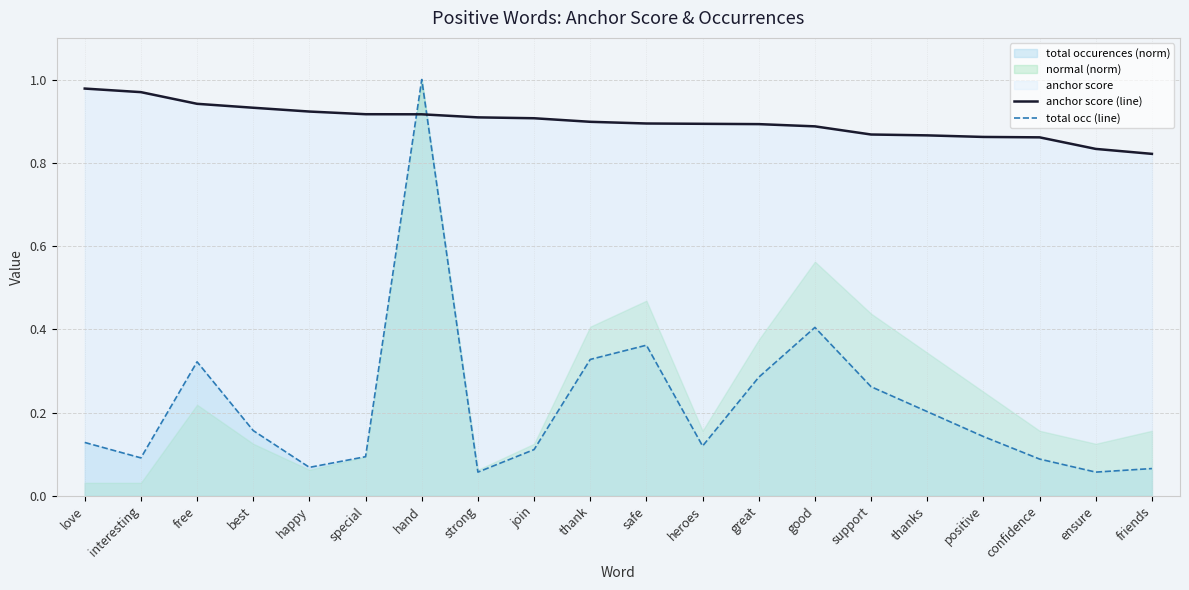

Between best and thank, which series saw the biggest shift?

total occ (line)